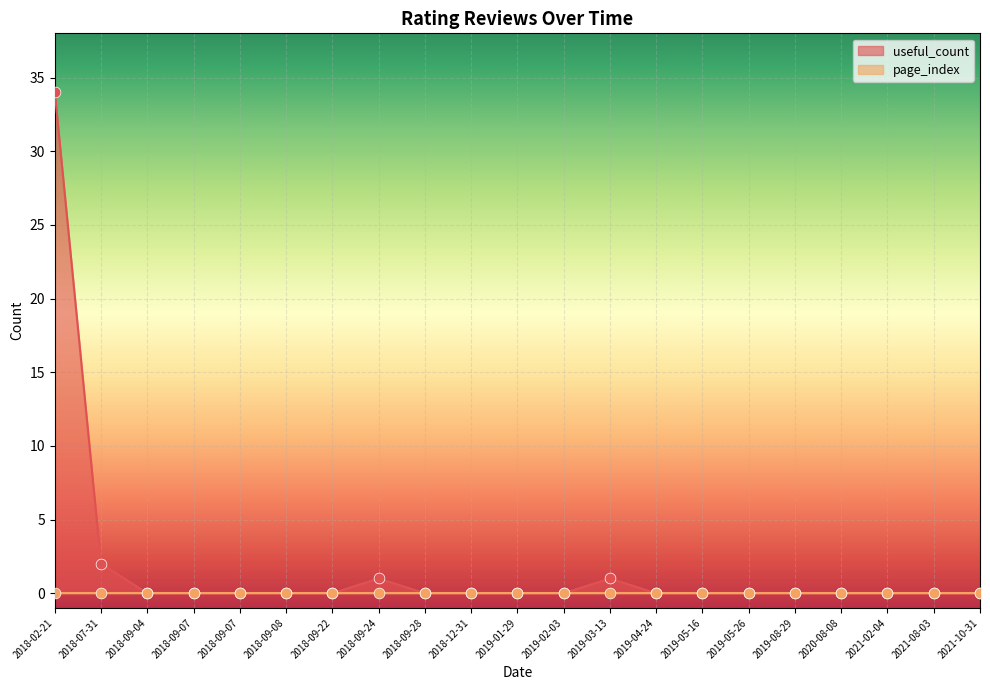

At which category is the sum across all series the highest?

2018-02-21